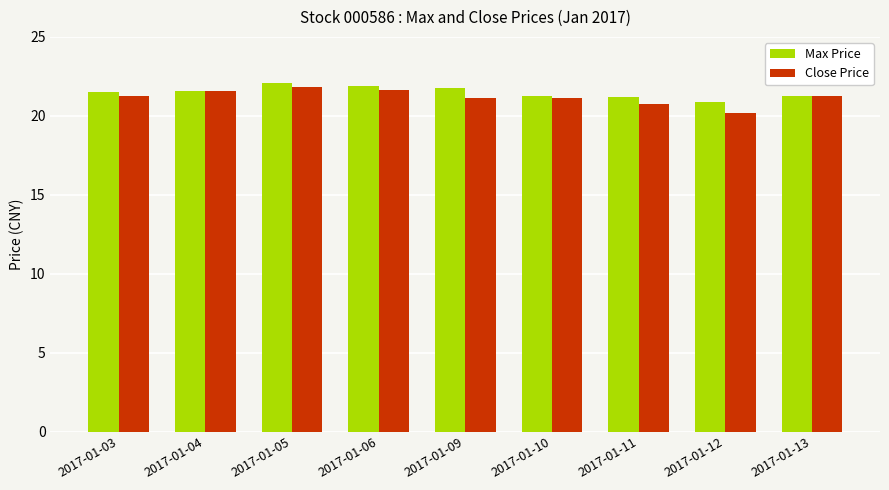

What is the value of the Max Price bar at the 6th from the left?

21.2